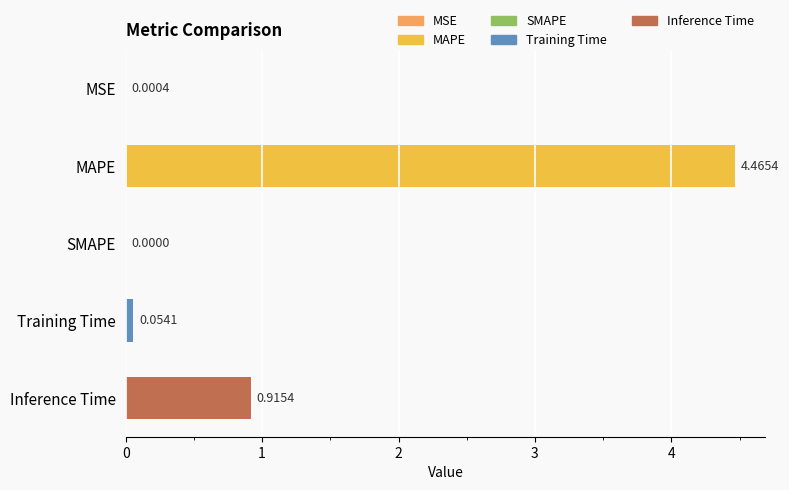

What is the change in value from MSE to Inference Time?

+0.9